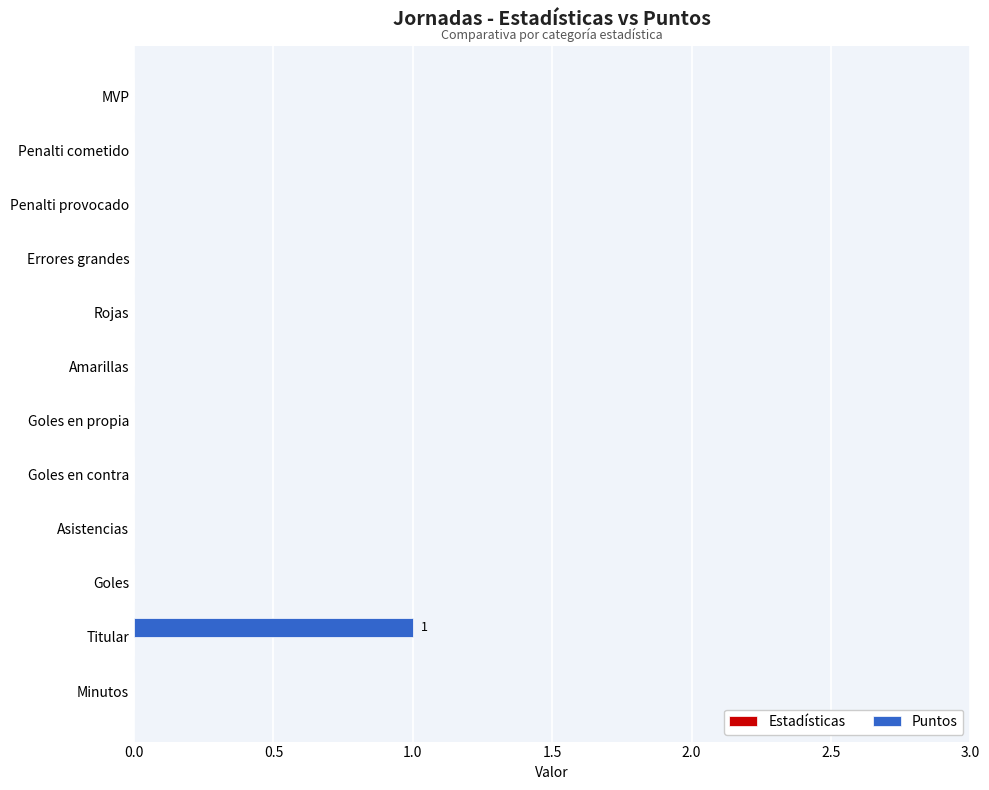

True or false: the data shows 0 at Goles.

True